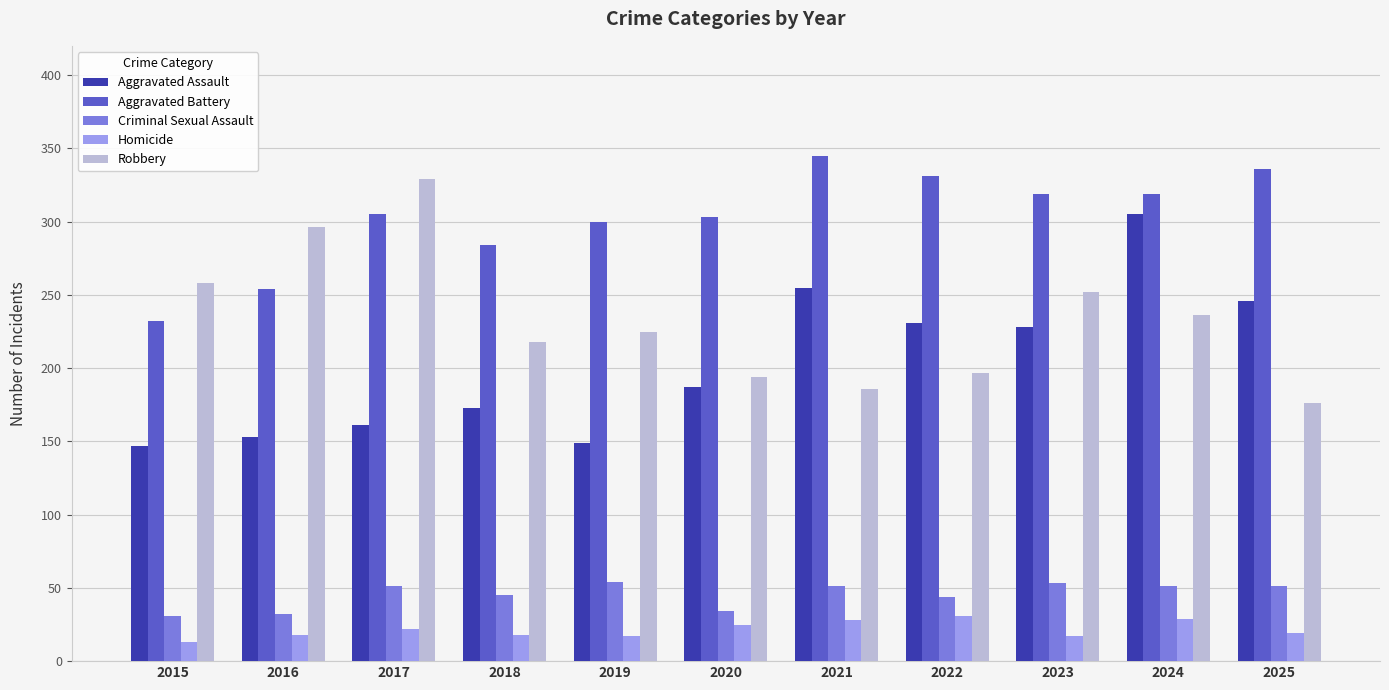

Does the chart contain any negative values?

No